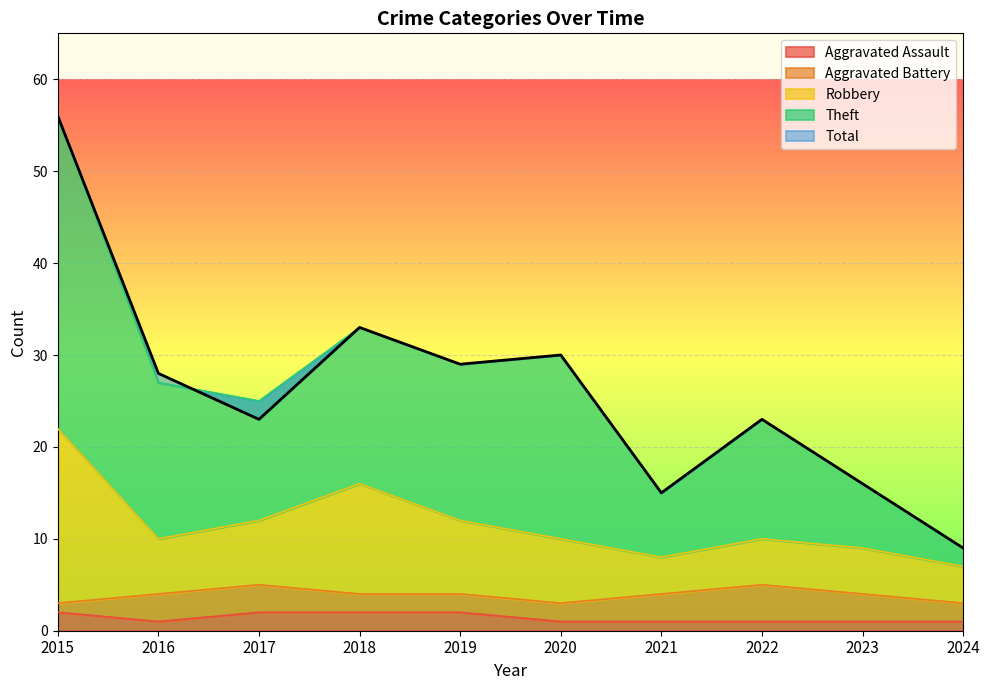

True or false: Theft has a value of 23 at 2021.

False